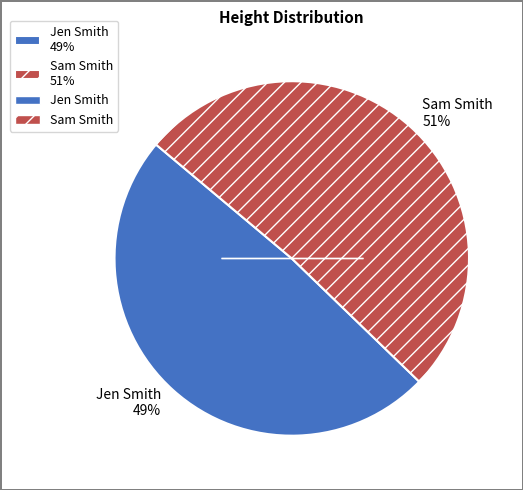

What is the smallest slice in the pie chart?

Jen Smith